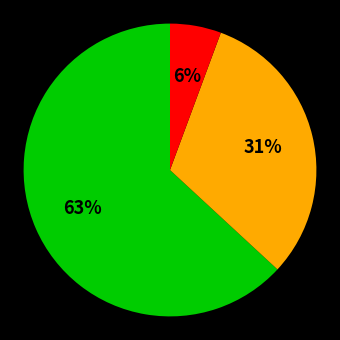

To the nearest percent, what is the difference between the largest and smallest slice percentages?

57%